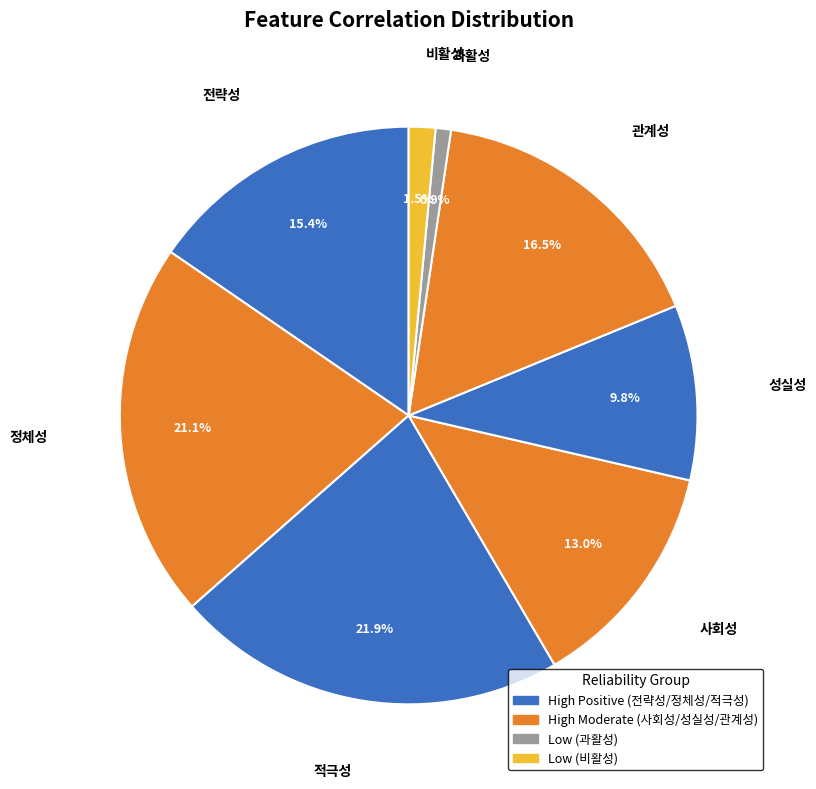

To the nearest percent, what is the difference between the 성실성 and 관계성 slice percentages?

7%